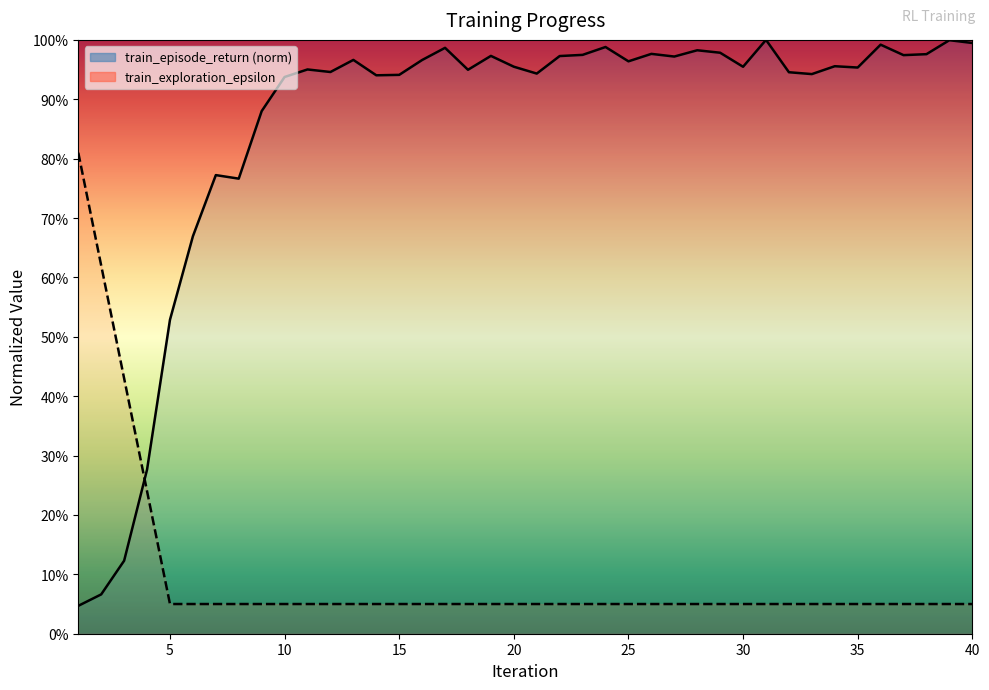

True or false: train_exploration_epsilon has a value of 0.1 at 22.

False